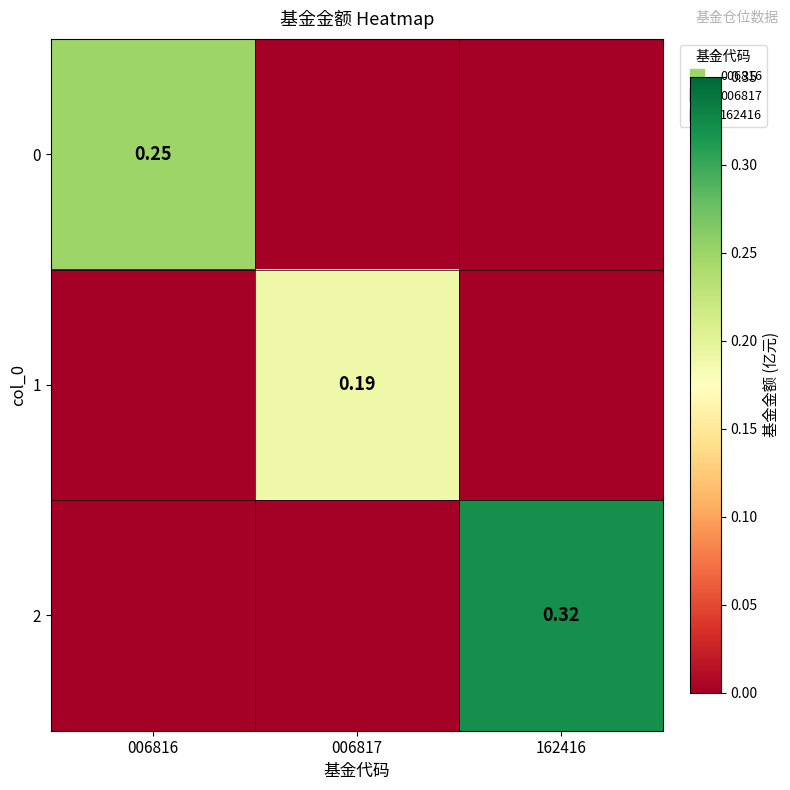

What is the sum of all 1 values?

0.2